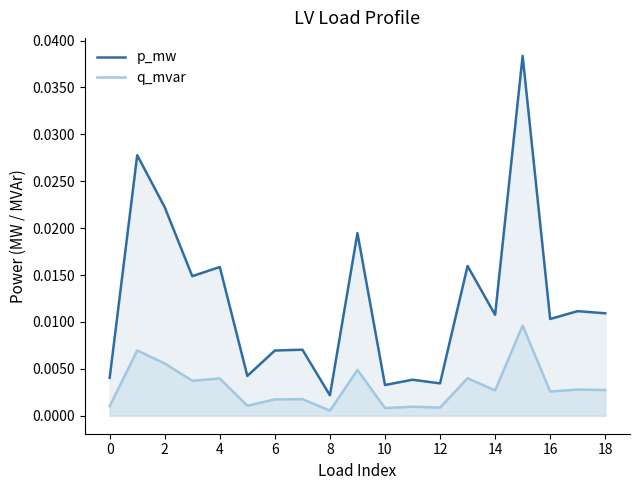

List the series in order of their overall mean, highest first.

p_mw, q_mvar